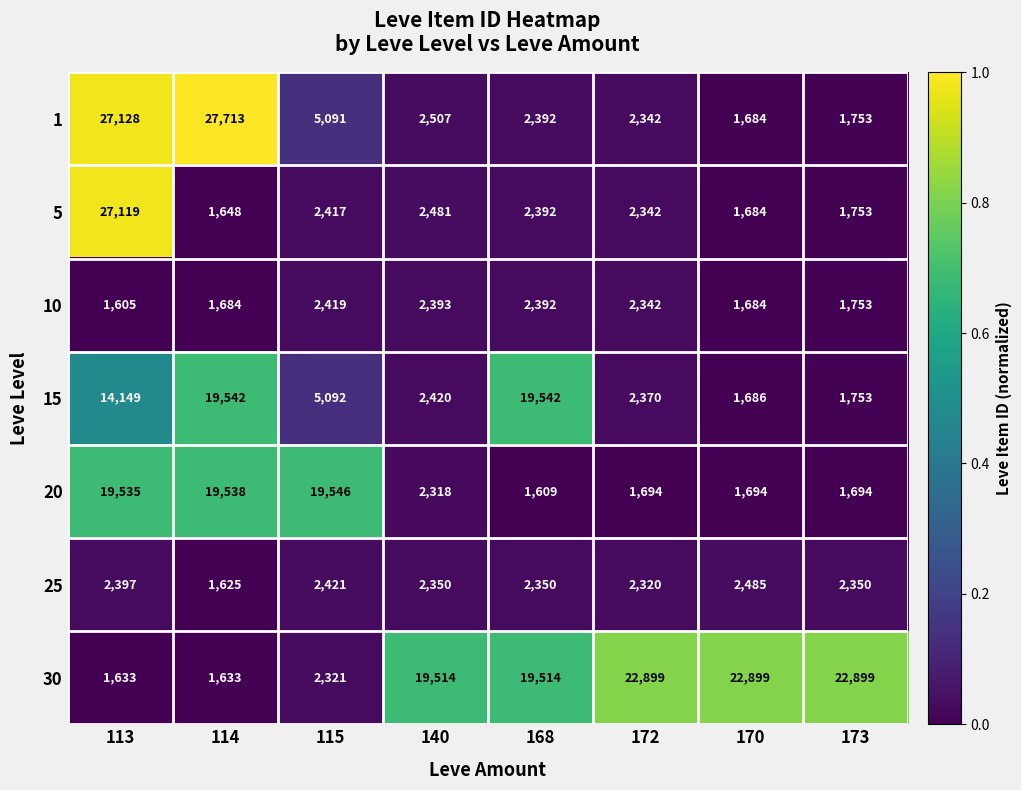

Between 168 and 173, which series saw the biggest shift?

15